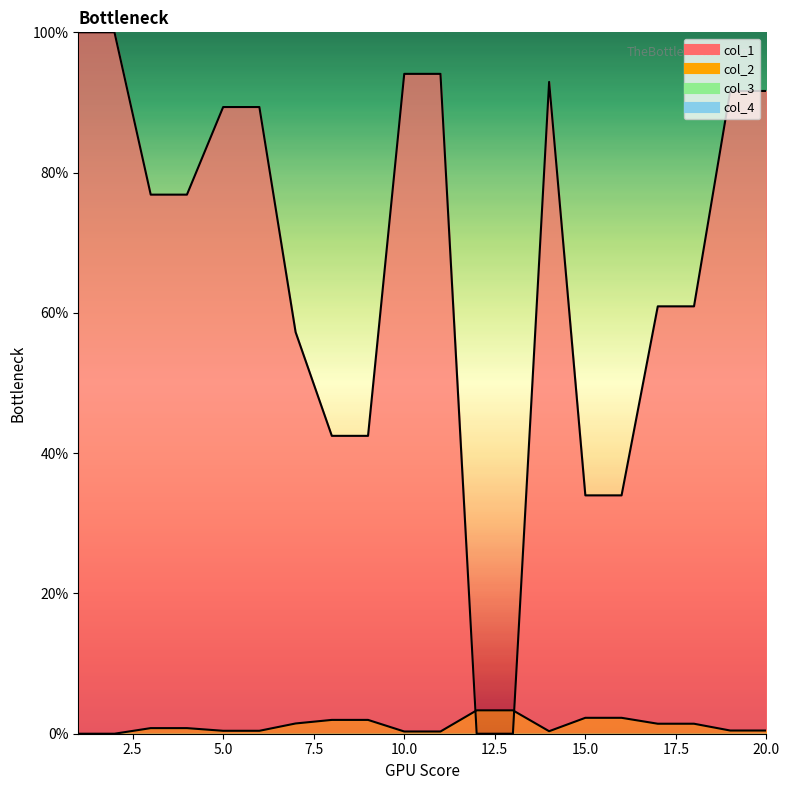

What is the sum of the col_2 values at 17 and 9?

3.4